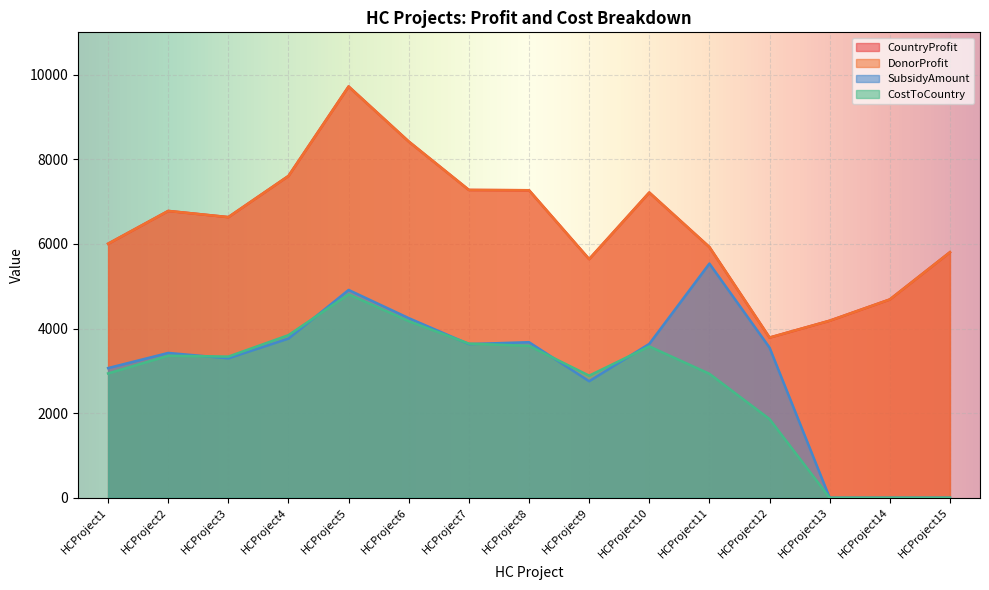

Which series changed the most between HCProject1 and HCProject6?

CountryProfit